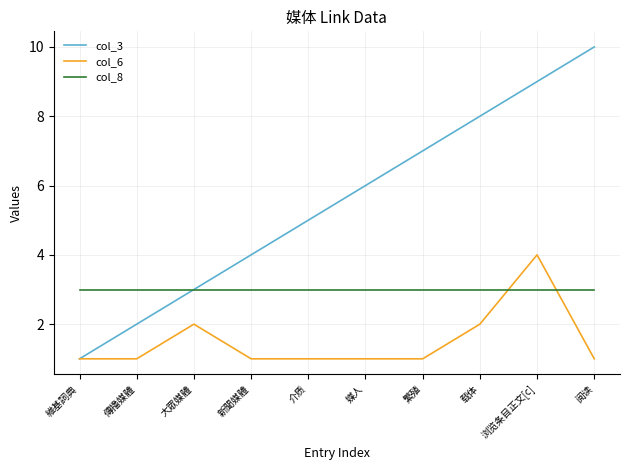

What position from the left is 維基詞典?

1